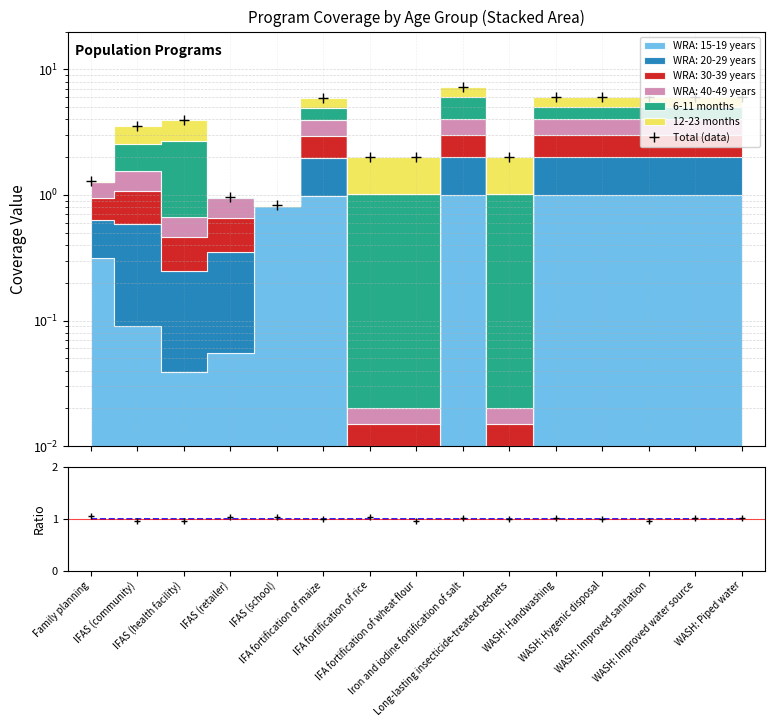

Reading left to right, what are all the values shown in this chart?

1.3	3.6	3.9	1.0	0.8	6.0	2.0	2.0	7.3	2.0	6.0	6.0	6.0	6.0	6.0